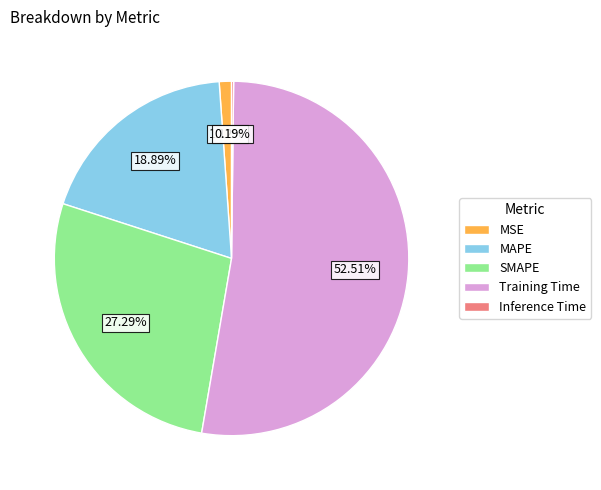

Approximately how many times larger is the value at SMAPE compared to Training Time?

0.5